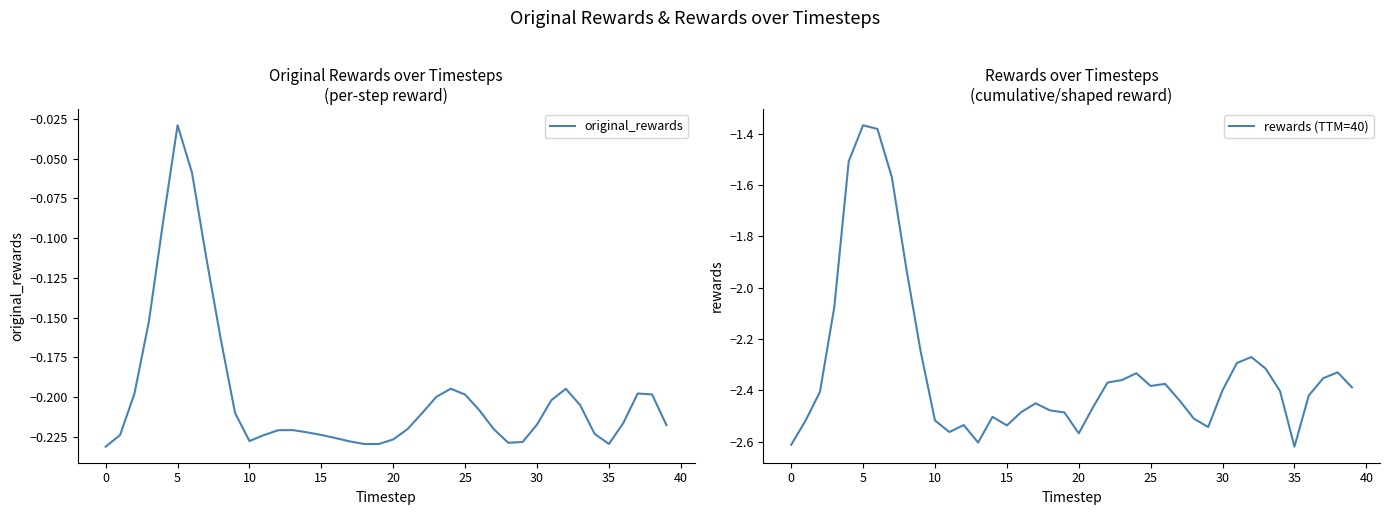

Which series has the largest range (max minus min)?

rewards (TTM=40)